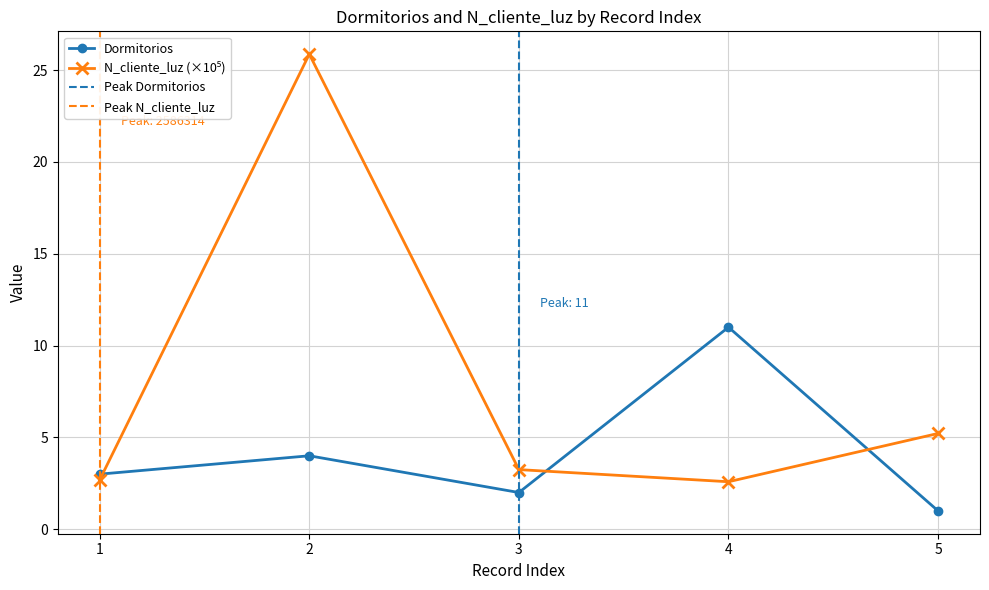

Is the value of Dormitorios at 5 greater than the value of N_cliente_luz at 3?

No